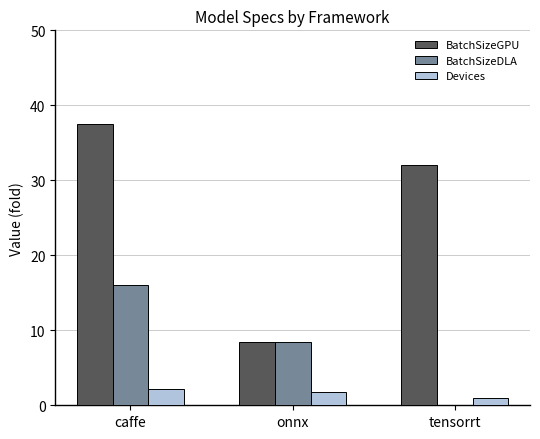

True or false: BatchSizeDLA has a value of 0.0 at tensorrt.

True